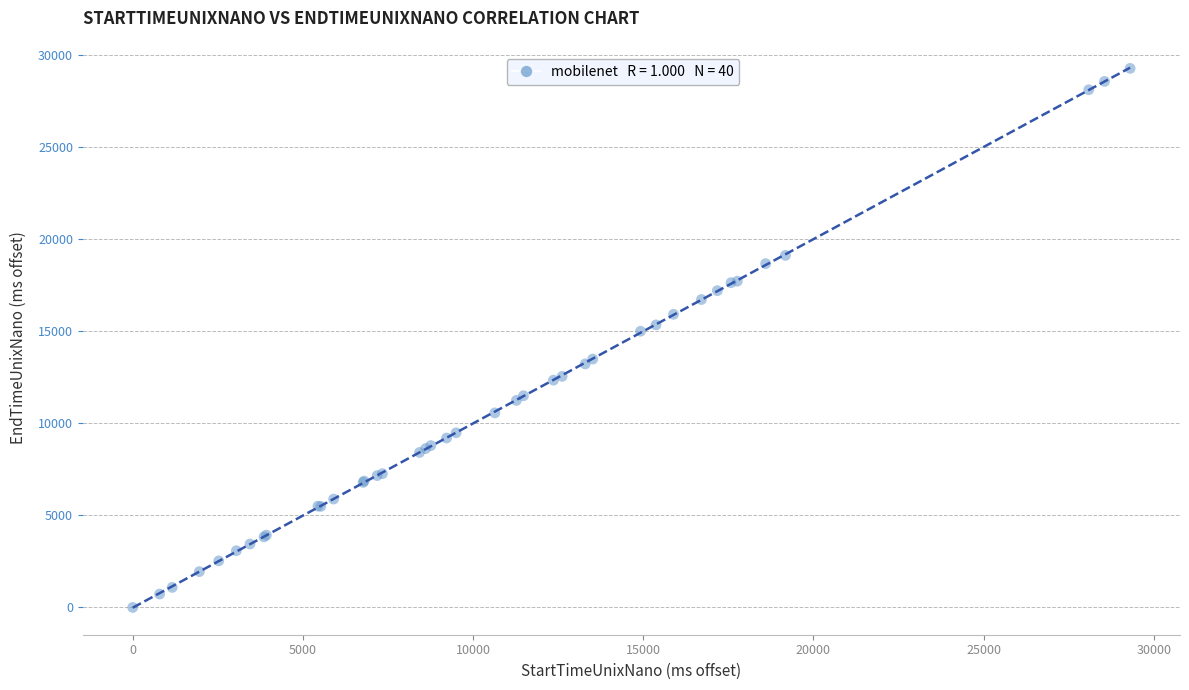

What Y value in the scatter plot is closest to 14648?

15011.3